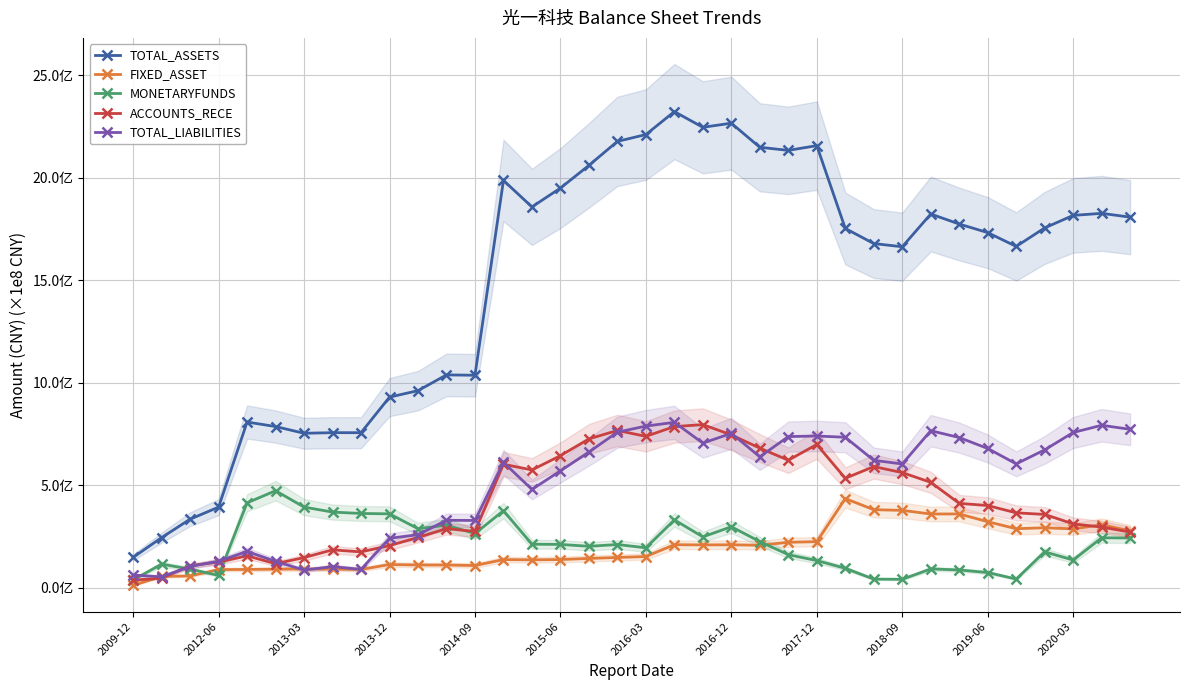

True or false: TOTAL_LIABILITIES and TOTAL_ASSETS intersect in this chart.

False